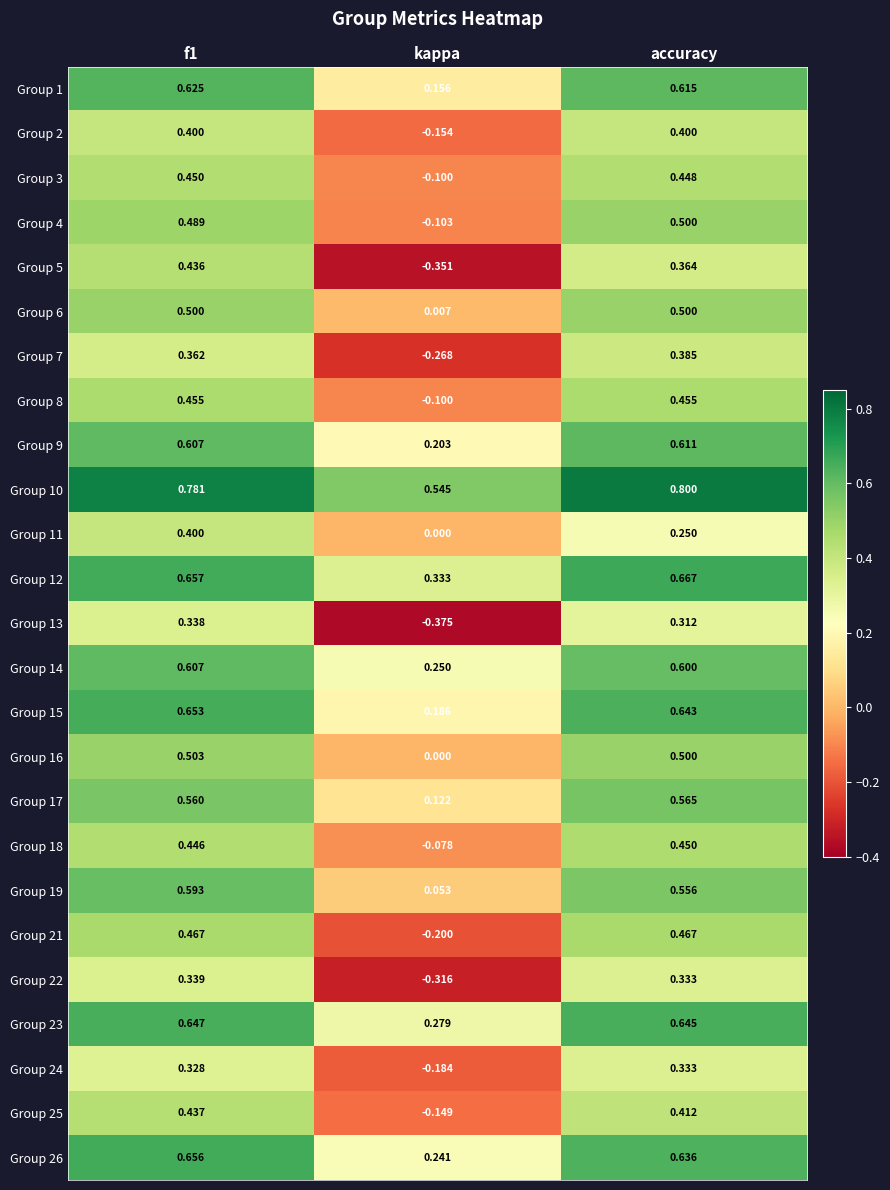

Where is Group 3 nearest to the value 0?

kappa